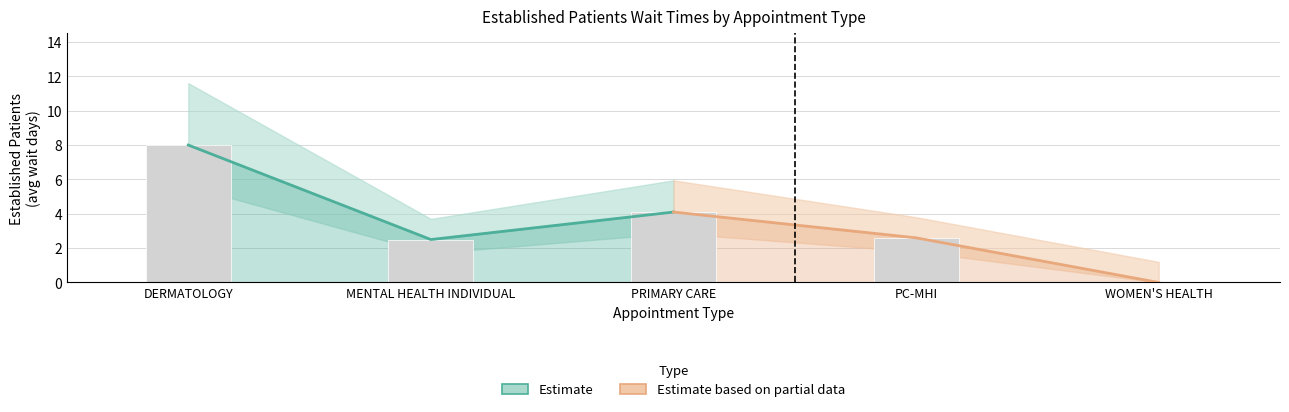

Reading left to right, list all the values displayed in this chart.

Estimate: 8.0	2.5	4.1
Estimate based on partial data: 4.1	2.6	0.0